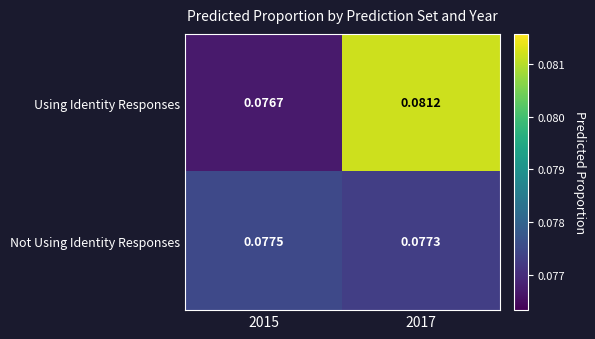

Which series changed the most between 2015 and 2017?

Using Identity Responses